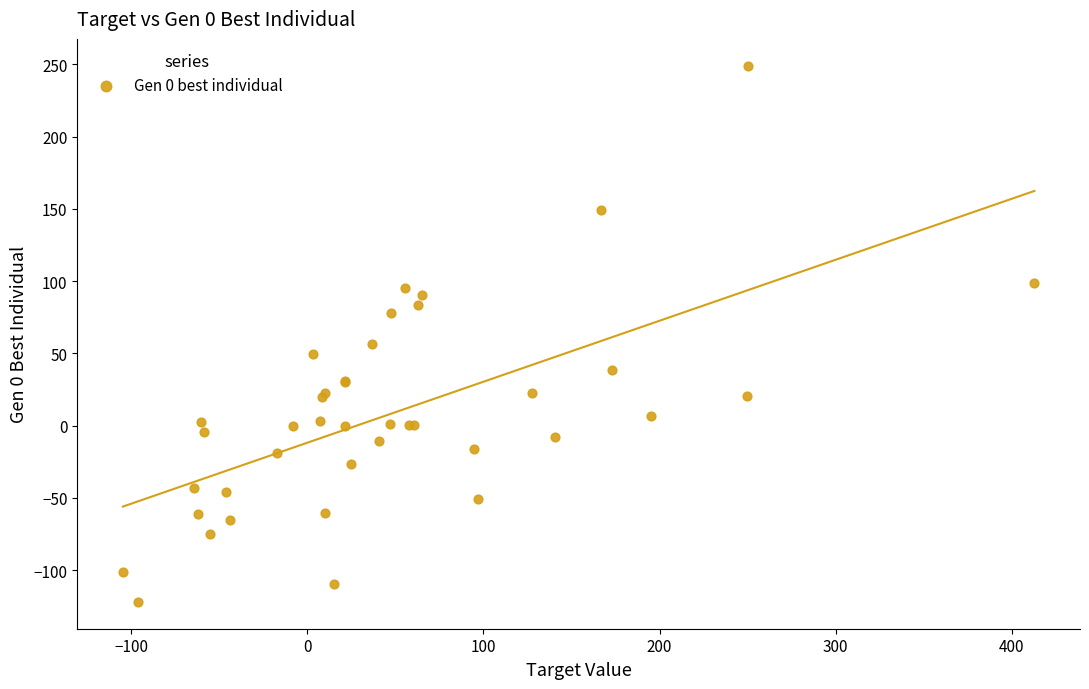

What Y value in the scatter plot is closest to 63?

56.5